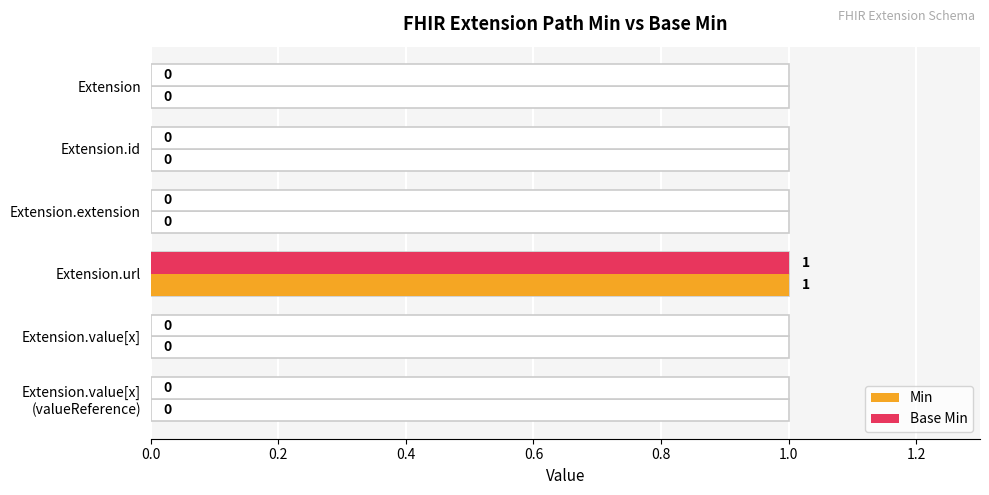

Which series has the widest spread of values?

Min